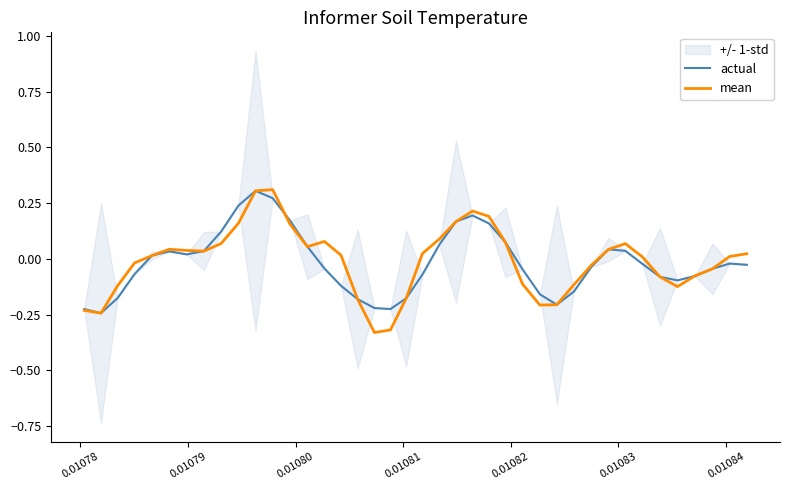

The value of mean at 15 is 0.0. True or false?

False